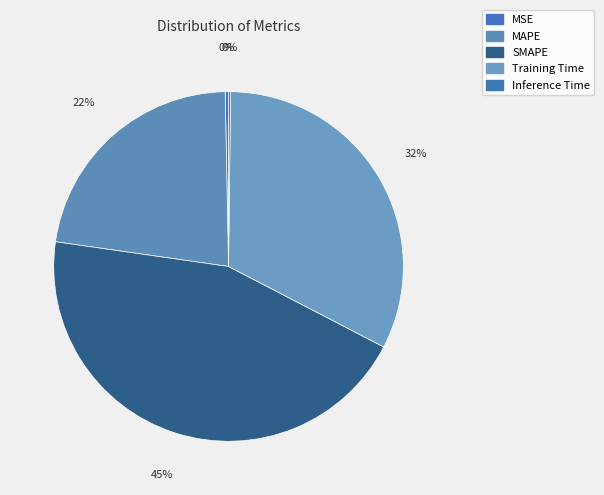

Rank the categories by value from highest to lowest.

SMAPE, Training Time, MAPE, MSE, Inference Time